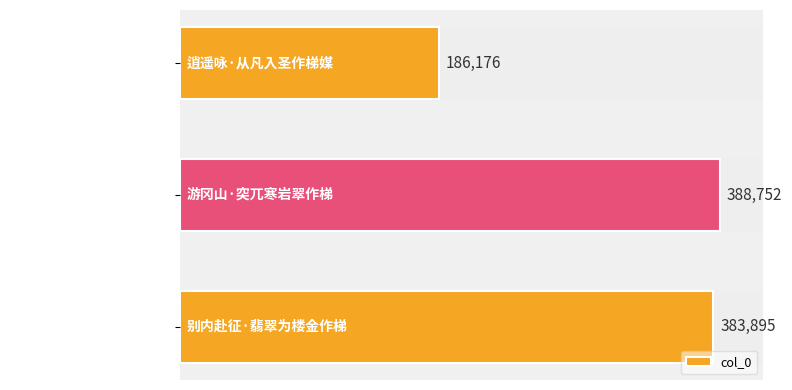

What value does the data have at 别内赴征·翡翠为楼金作梯, to the nearest 10?

383900